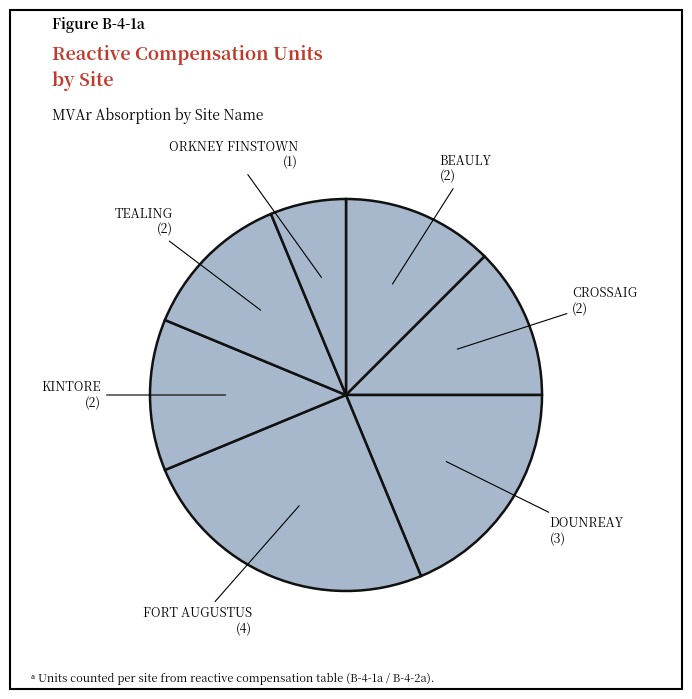

How many segments does this pie chart have?

7